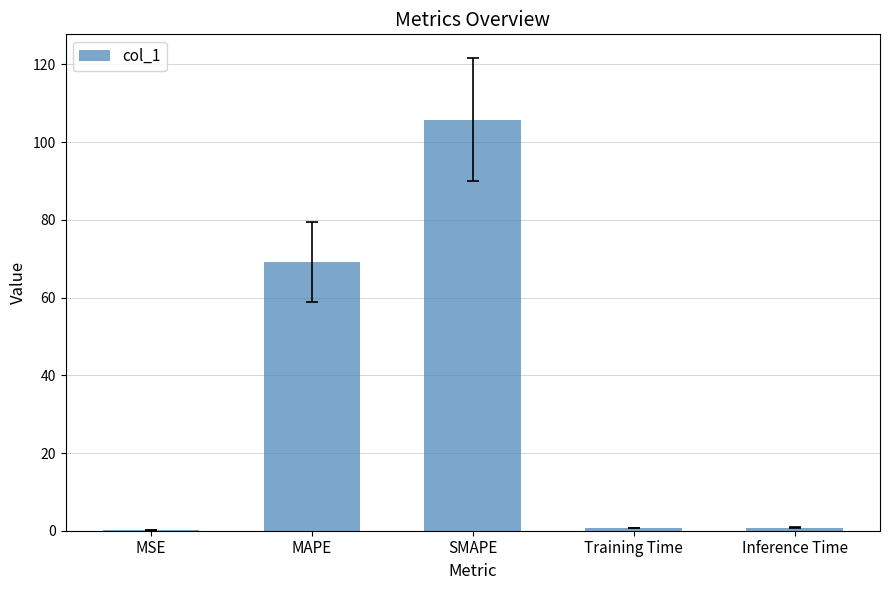

Where is the data nearest to the value 52?

MAPE